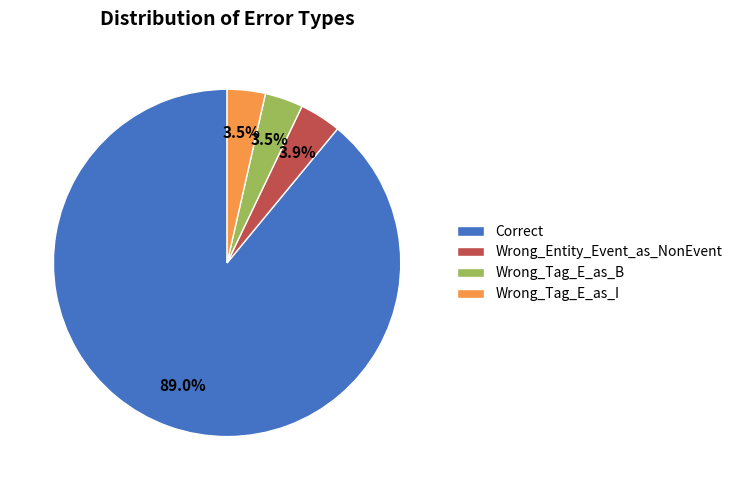

Which category accounts for the majority?

Correct